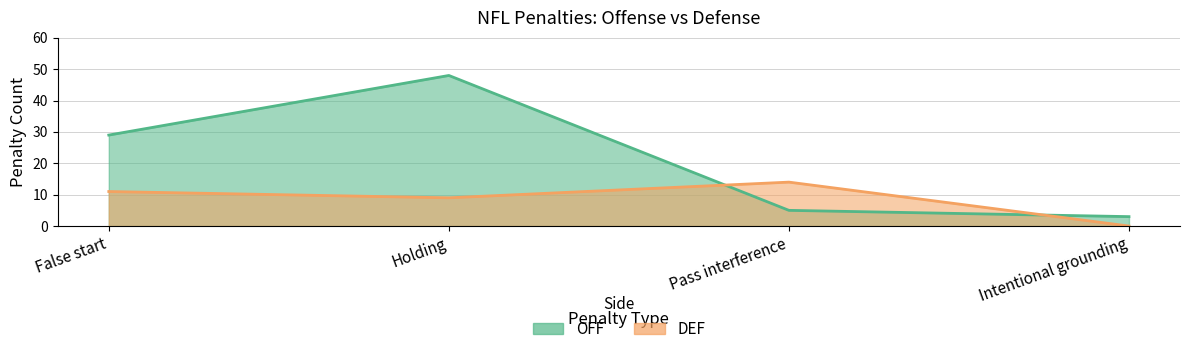

Where is the first local maximum for DEF?

Pass interference